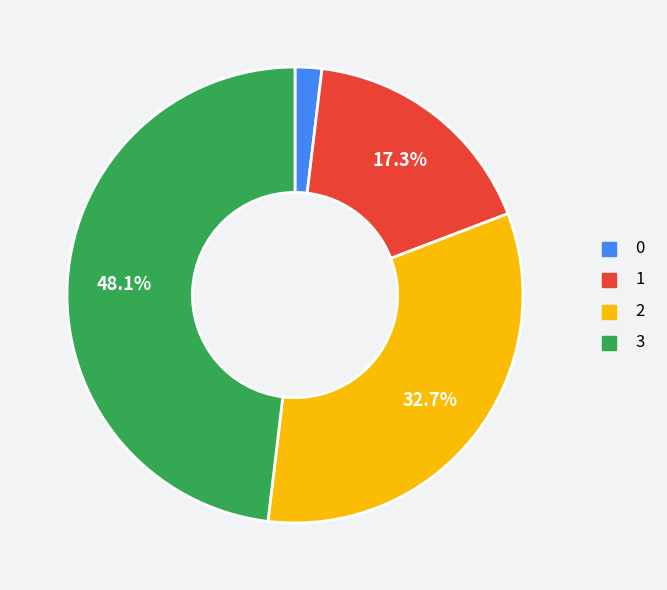

Does 2 account for over 50% of the chart?

No